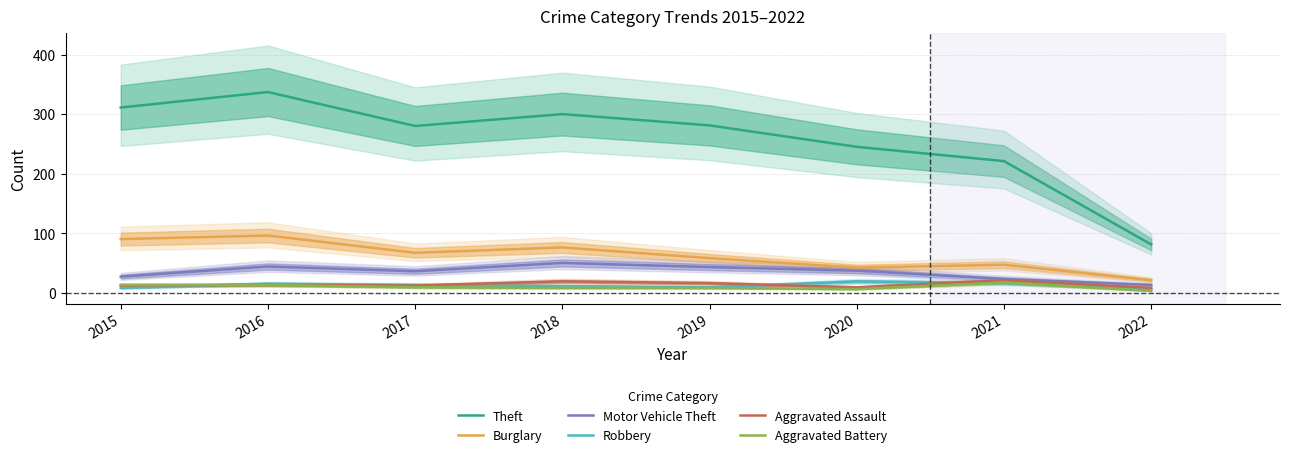

Reading right to left, what are all the values shown in this chart?

Theft: 2022=81	2021=221	2020=245	2019=281	2018=300	2017=280	2016=337	2015=311
Burglary: 2022=21	2021=47	2020=42	2019=58	2018=76	2017=67	2016=96	2015=90
Motor Vehicle Theft: 2022=13	2021=23	2020=37	2019=43	2018=50	2017=36	2016=44	2015=27
Robbery: 2022=6	2021=16	2020=19	2019=9	2018=11	2017=13	2016=15	2015=8
Aggravated Assault: 2022=8	2021=21	2020=9	2019=16	2018=19	2017=12	2016=13	2015=12
Aggravated Battery: 2022=3	2021=17	2020=6	2019=8	2018=8	2017=9	2016=13	2015=13